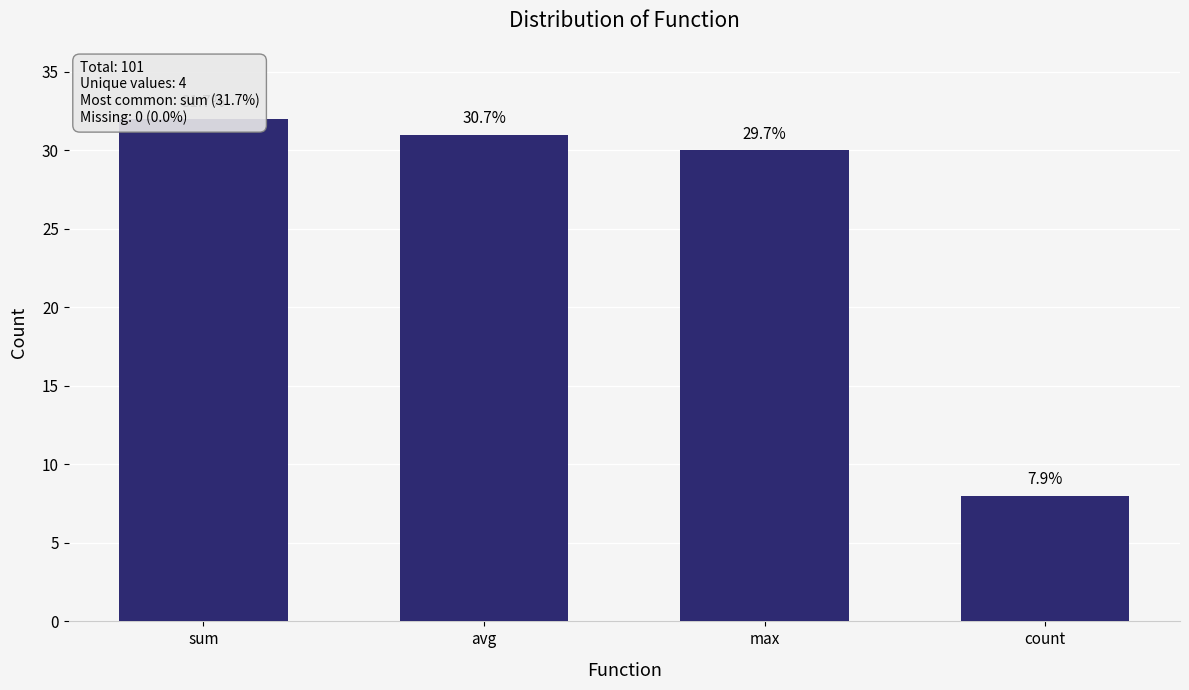

Does the chart contain stacked bars?

No